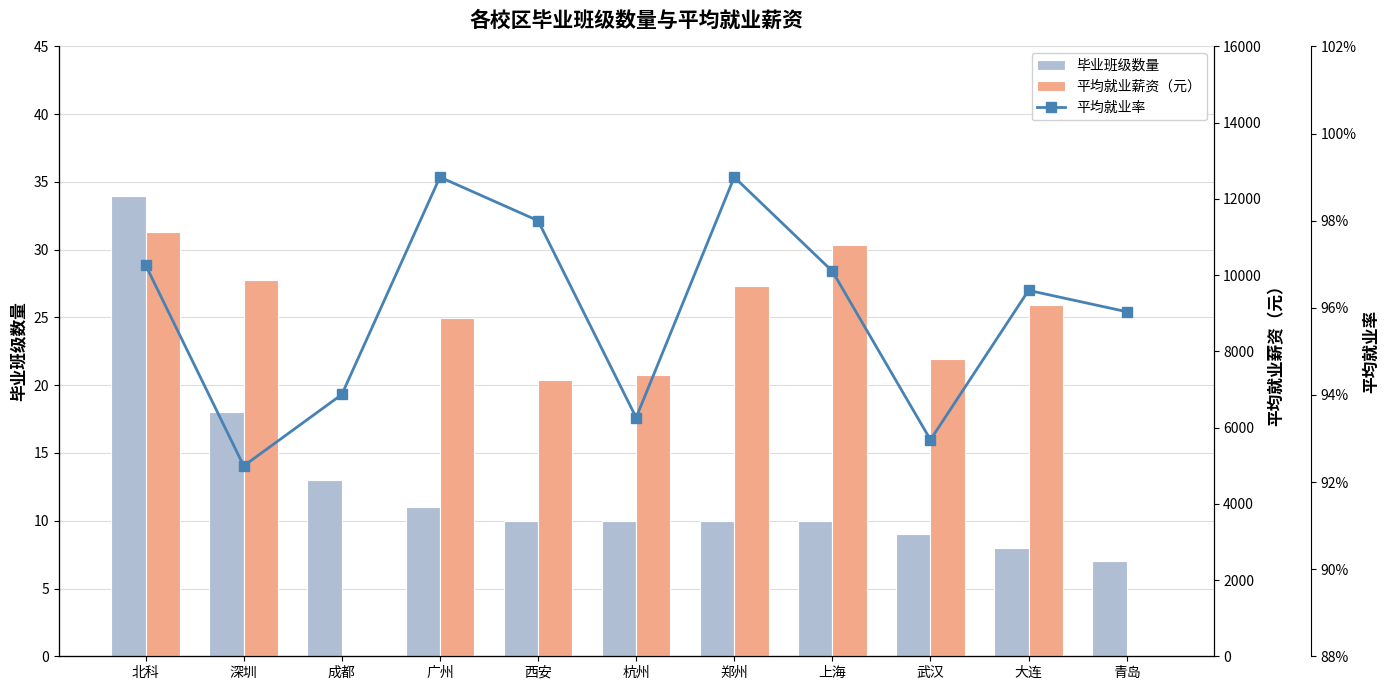

At how many categories does at least one series exceed 5451?

9